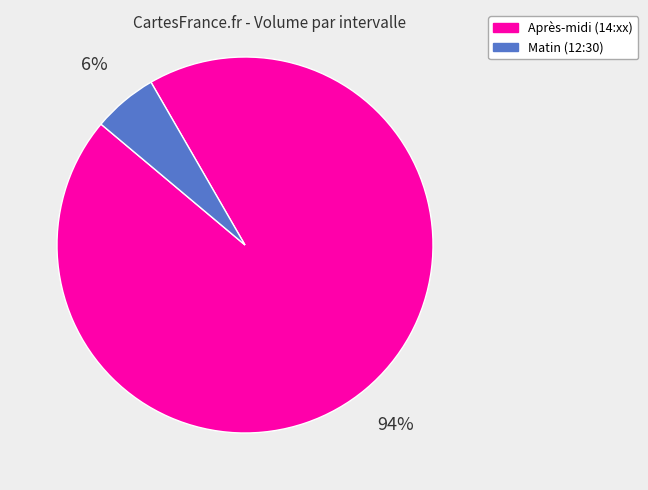

To the nearest percent, what is the average slice percentage?

50%